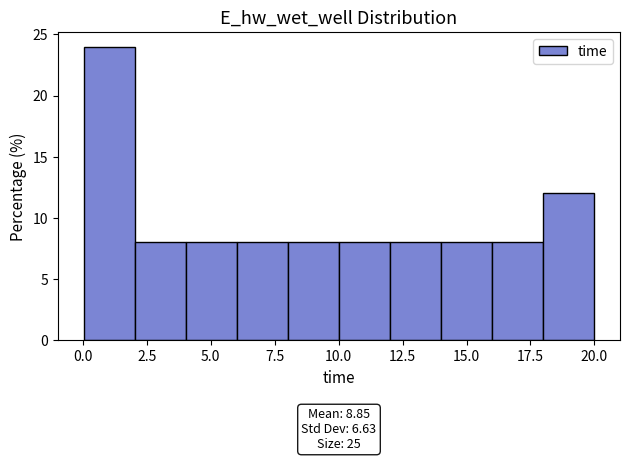

Read against the x-axis, roughly where is the centre of the tallest bar?

1.0